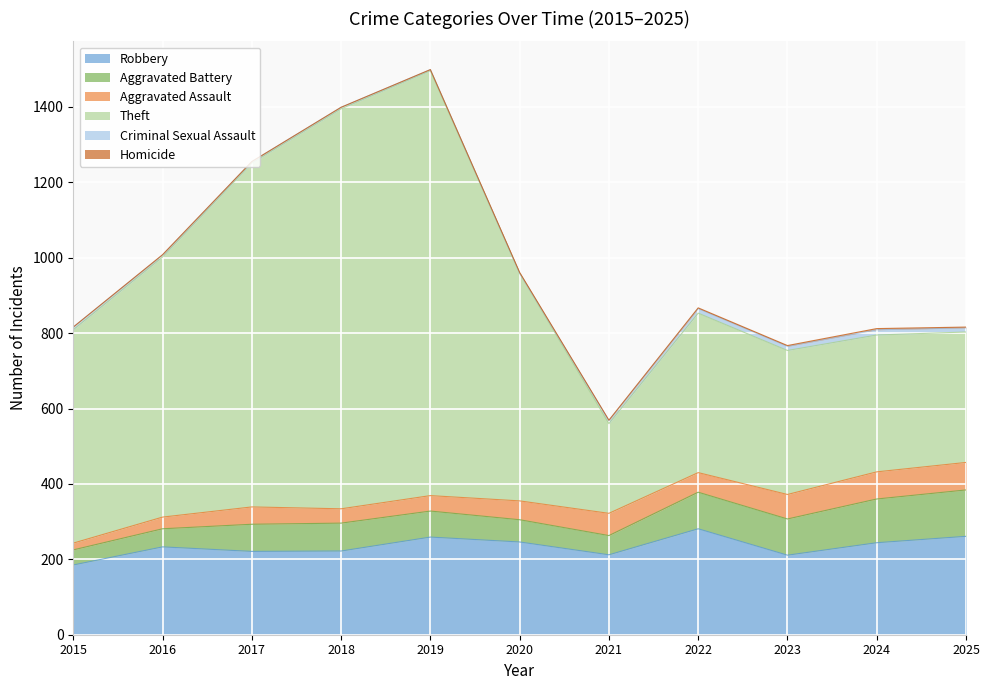

What is the difference between the second highest and minimum values in the Theft series?

823